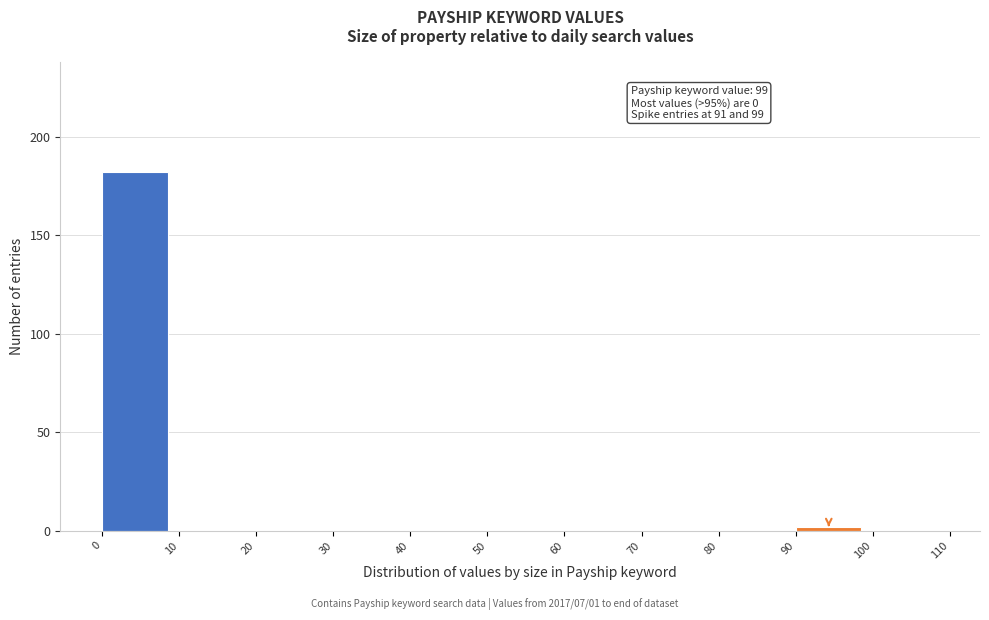

Which range on the x-axis has the tallest bar?

0 to 10